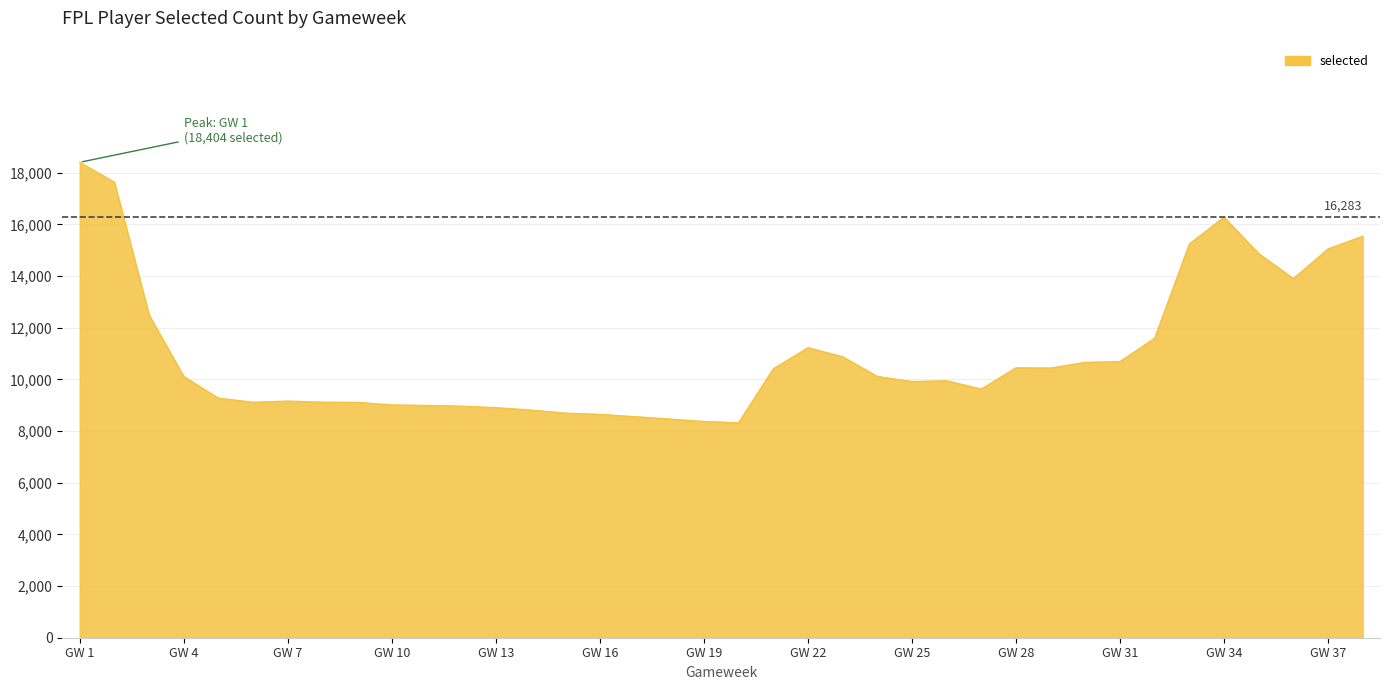

How many lines are shown in the chart?

1